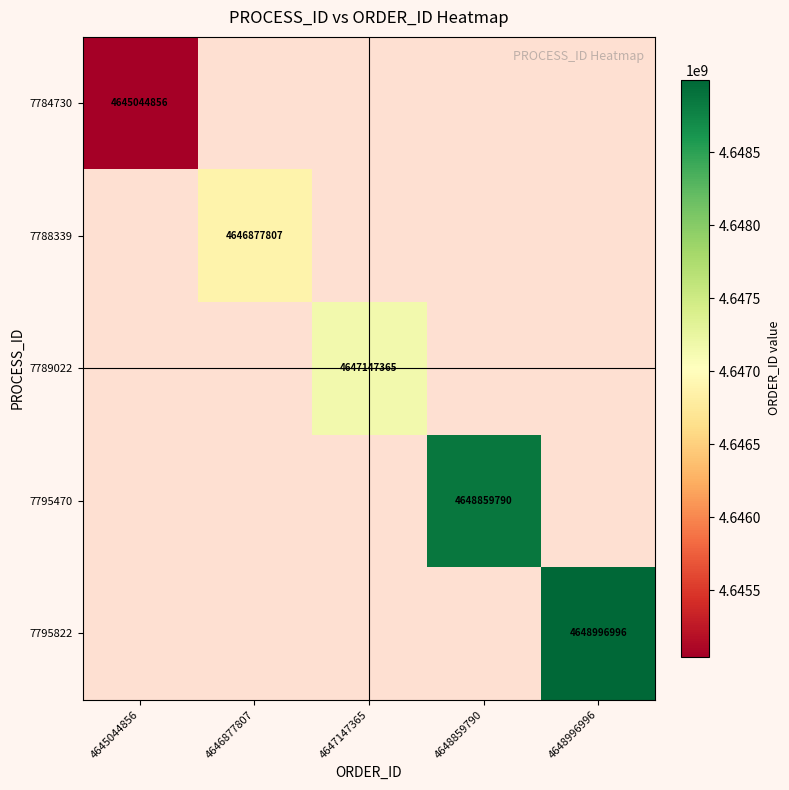

How many data points does each series have?

5